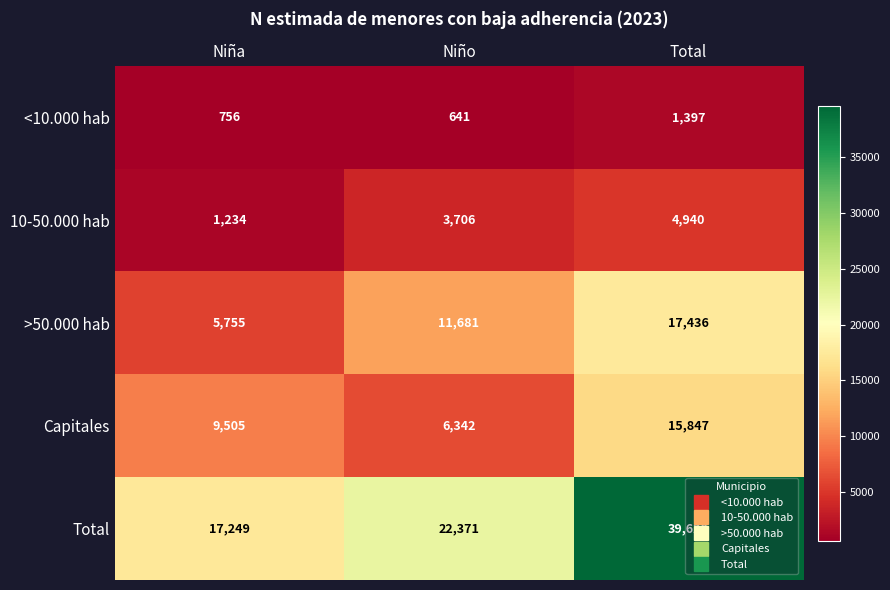

What value does the Capitales series have at Total?

15847